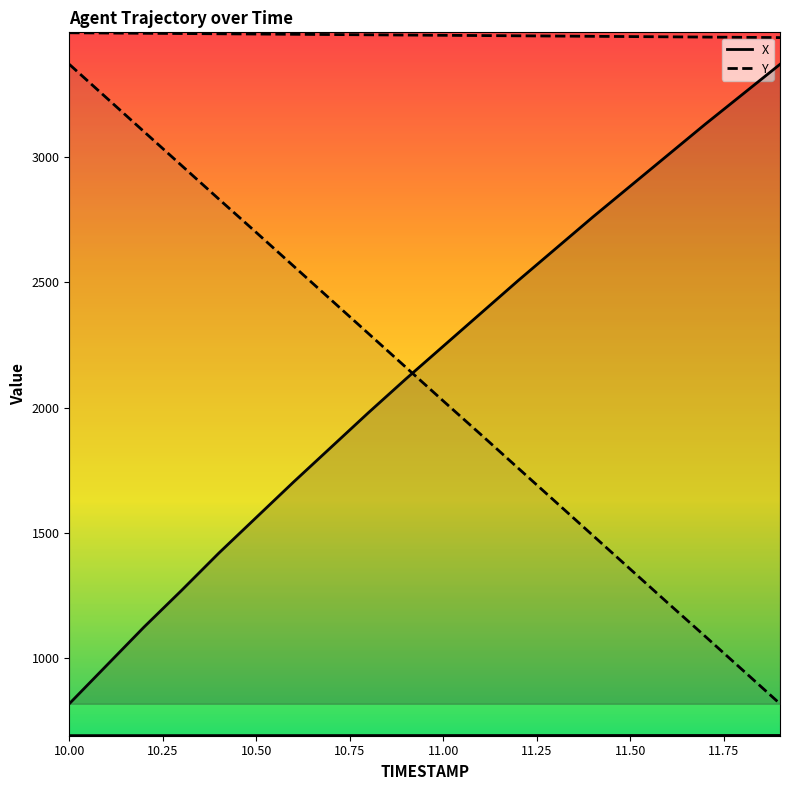

How many distinct data groups are displayed?

2